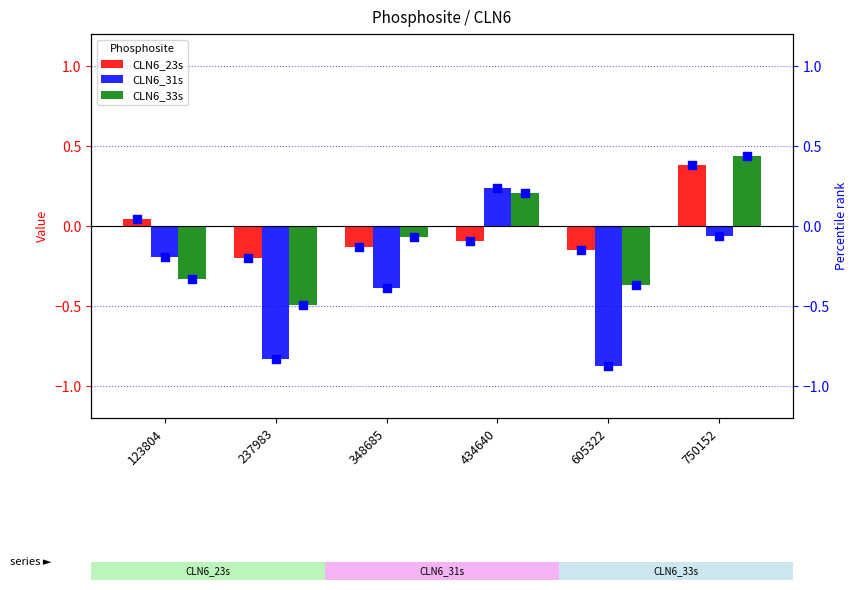

Which series reaches the minimum Y coordinate?

CLN6_31s